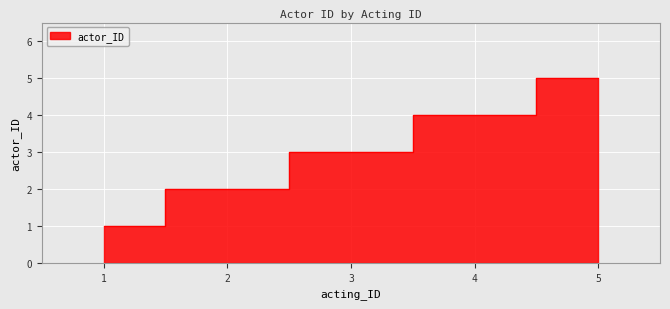

Approximately how many times larger is the value at 2 compared to 3?

0.7